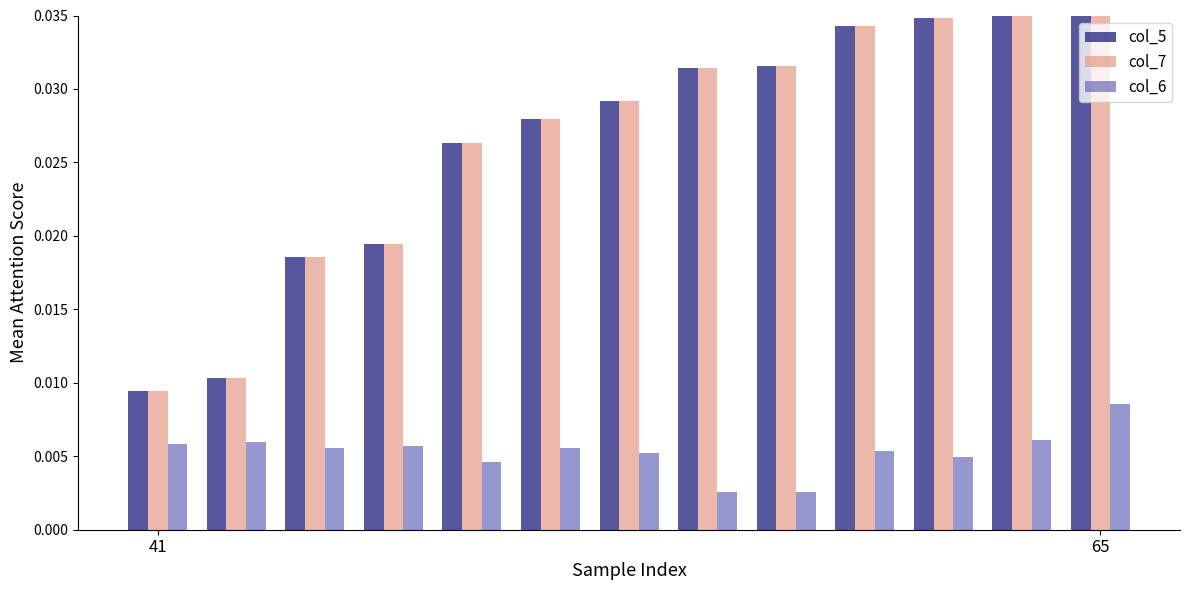

At how many categories does at least one series exceed 0?

13